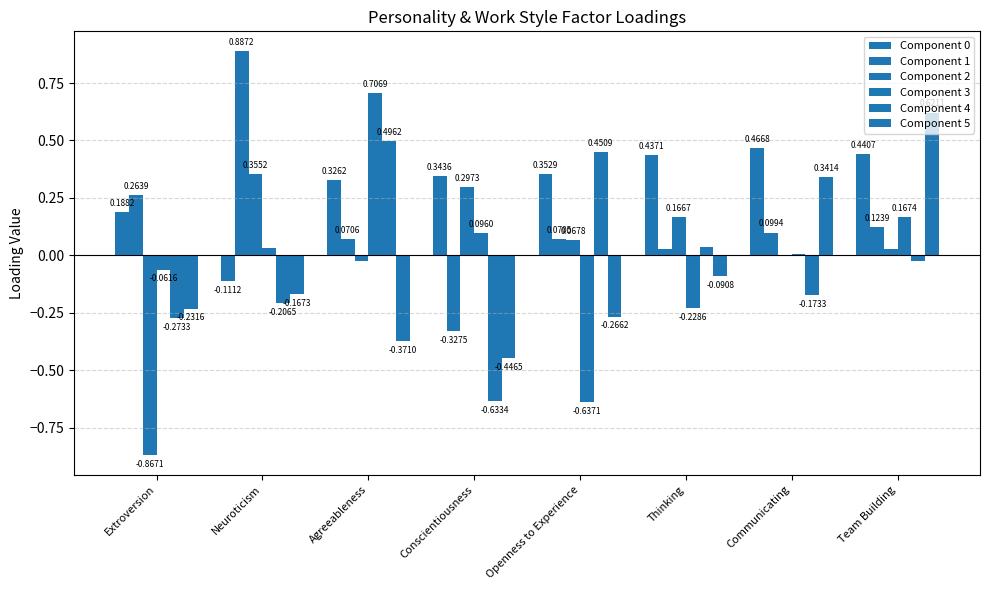

What is the label of the 1st bar from the left?

Extroversion